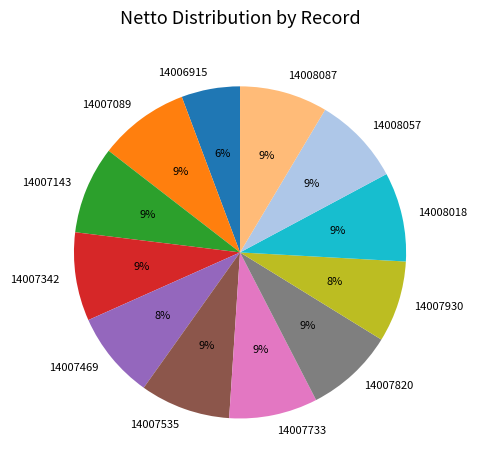

The 14007733 slice represents 9% of the pie. True or false?

True